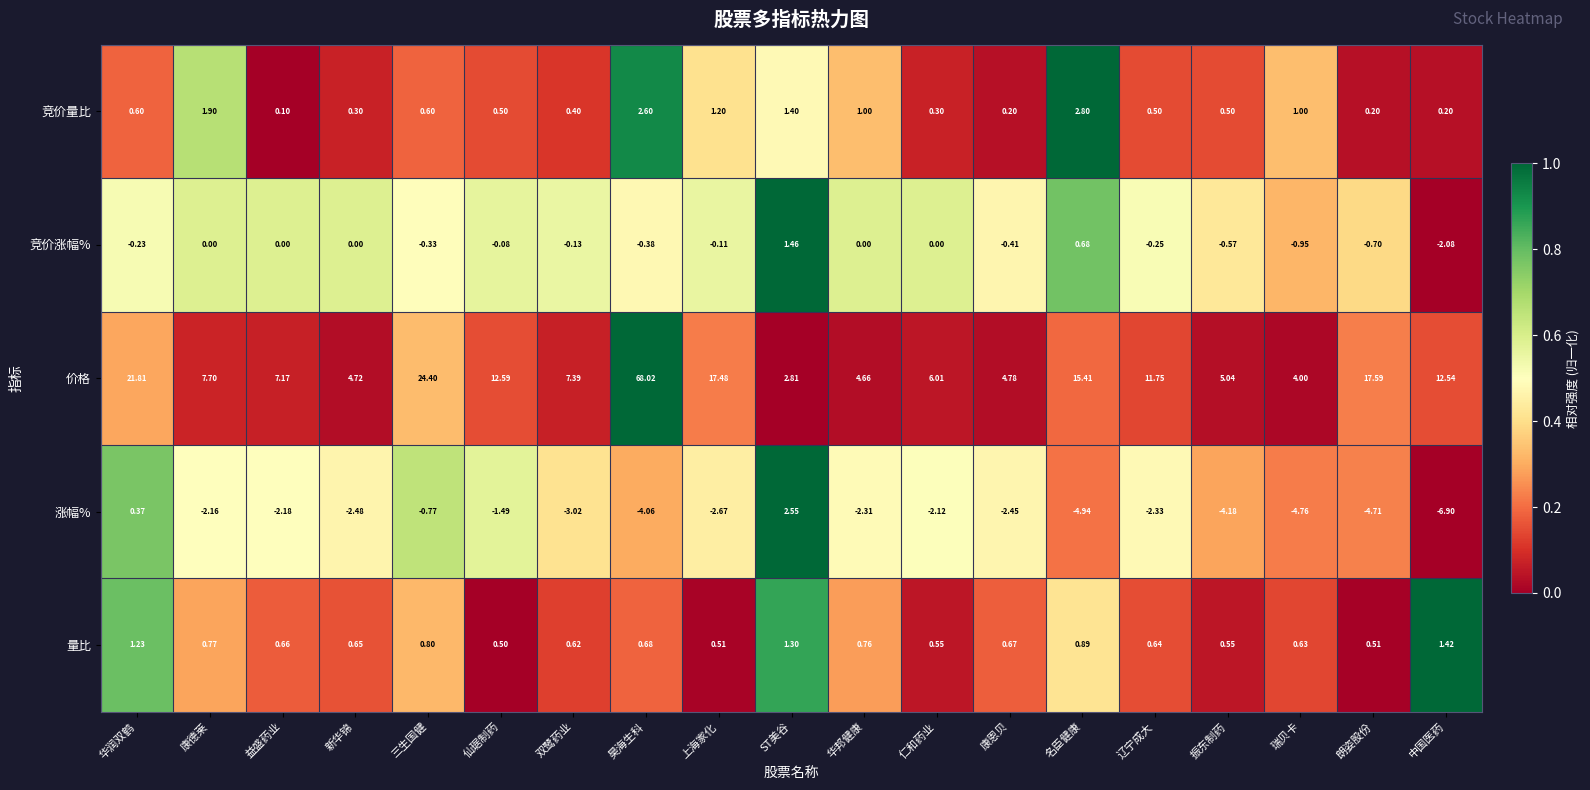

List the series in order of their peak value, lowest first.

量比, 竞价涨幅%, 涨幅%, 竞价量比, 价格